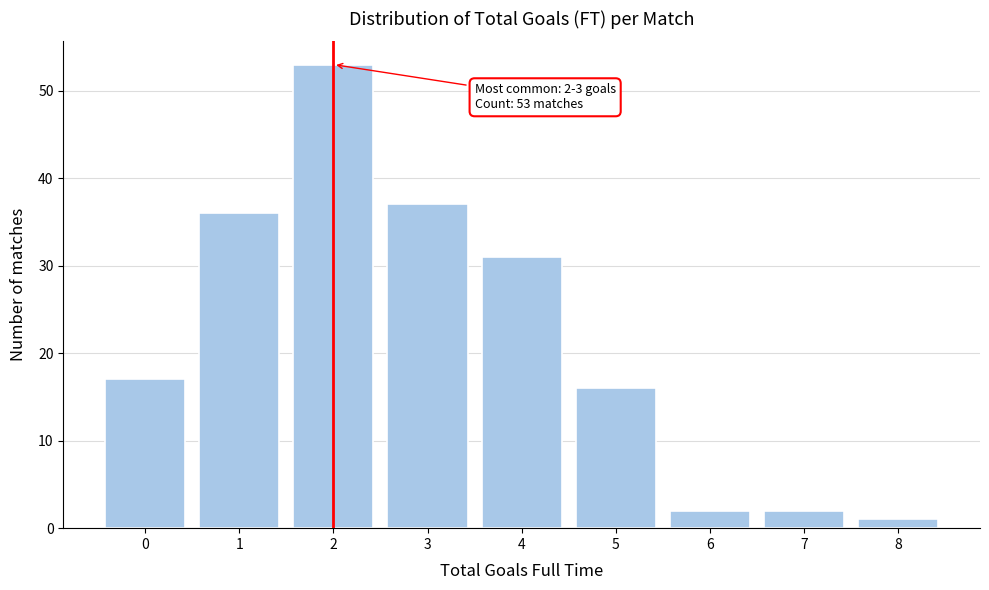

Reading left to right, what are all the values shown in this chart?

17	36	53	37	31	16	2	2	1